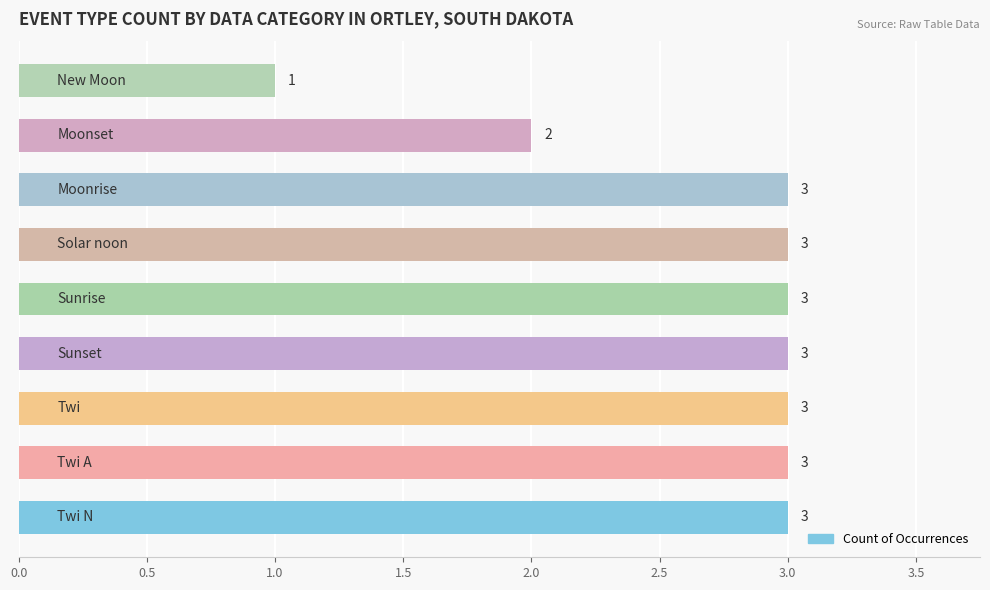

What is the maximum value shown in the chart?

3